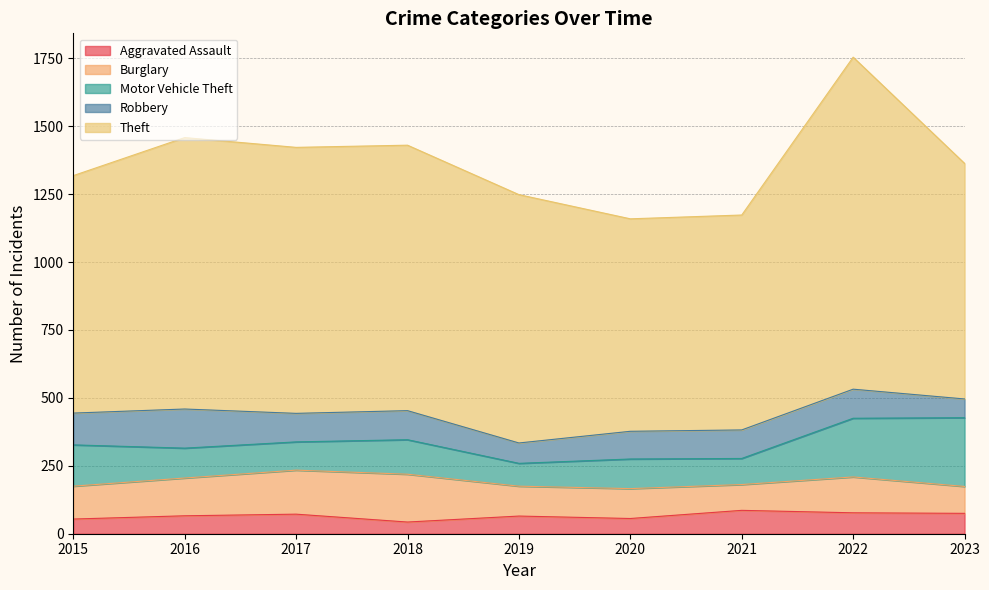

At which category is the sum across all series the highest?

2022